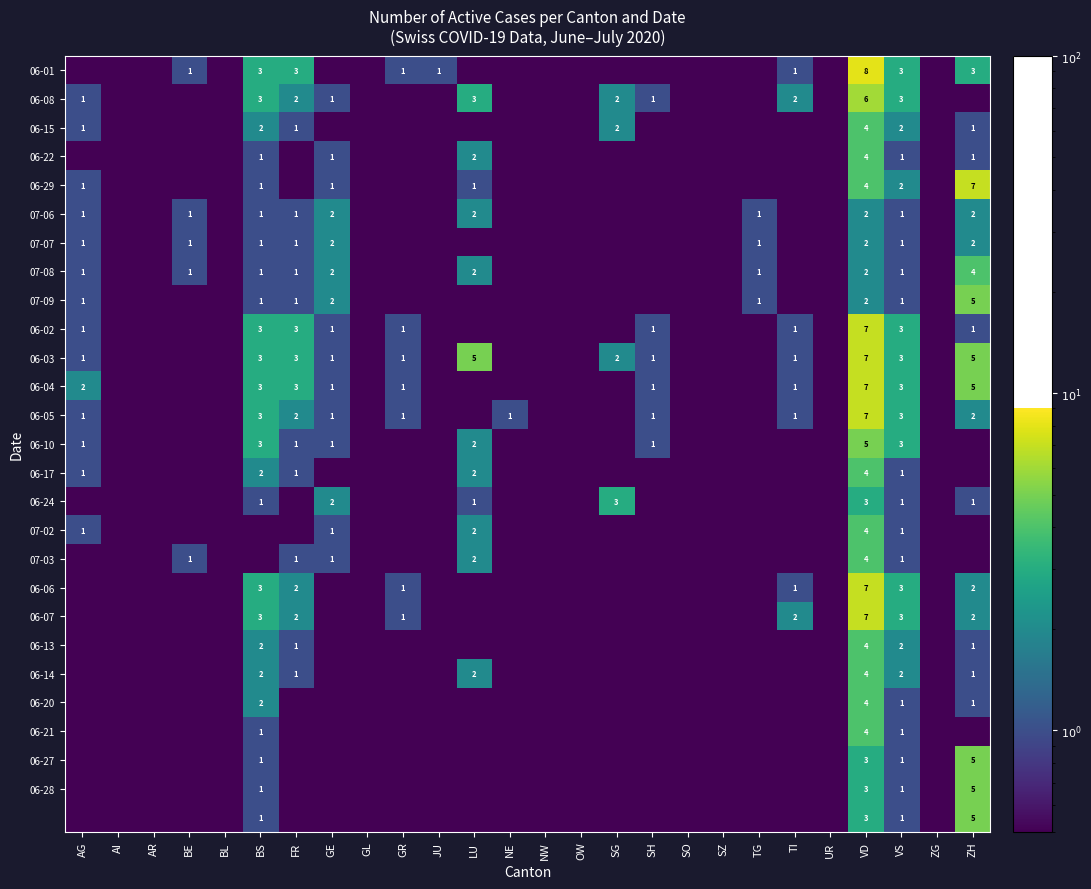

The 06-10 series shows 1.0 at FR. True or false?

True